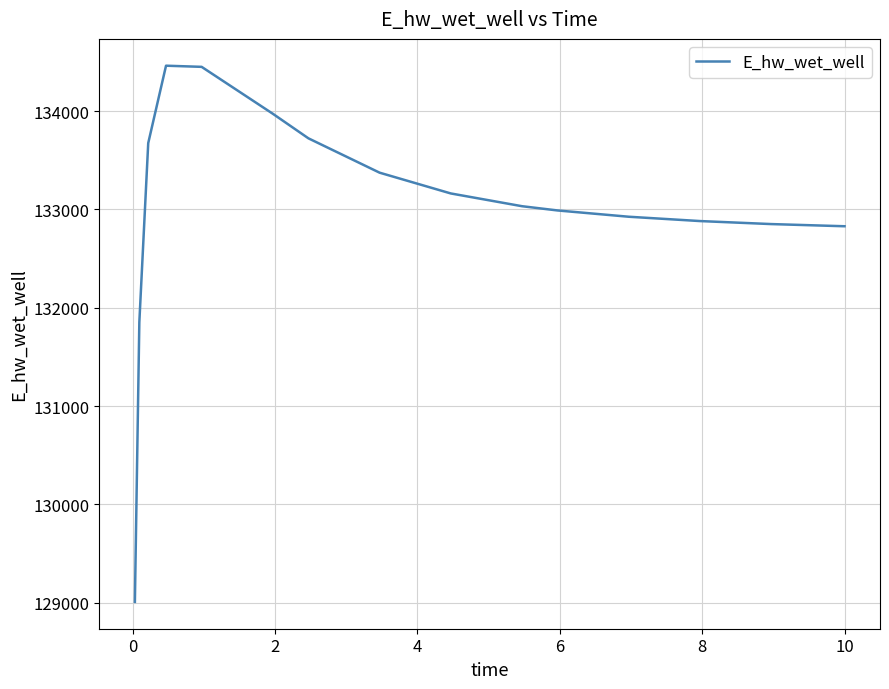

What is the maximum value shown in the chart?

134462.2